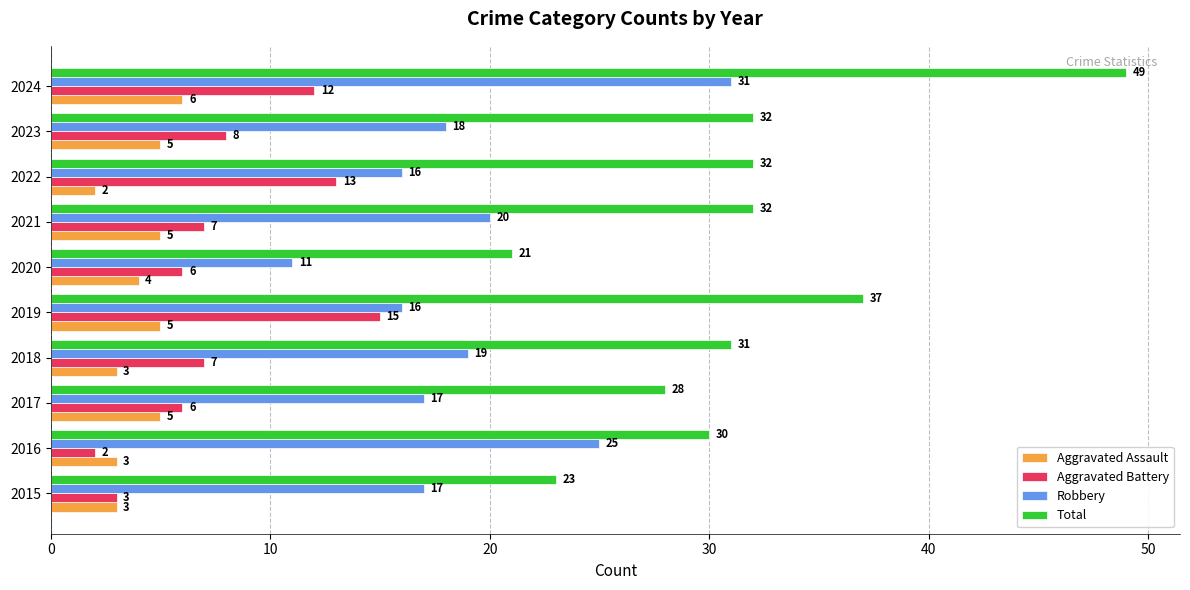

Rank the series at 2023 from highest to lowest value.

Total, Robbery, Aggravated Battery, Aggravated Assault